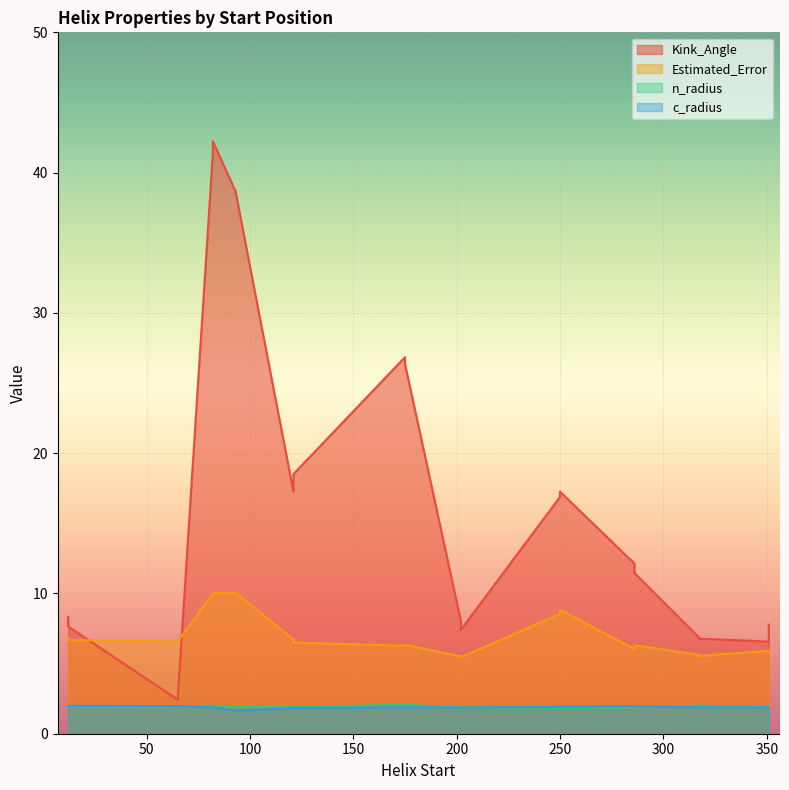

List the series in order of their peak value, highest first.

Kink_Angle, Estimated_Error, n_radius, c_radius